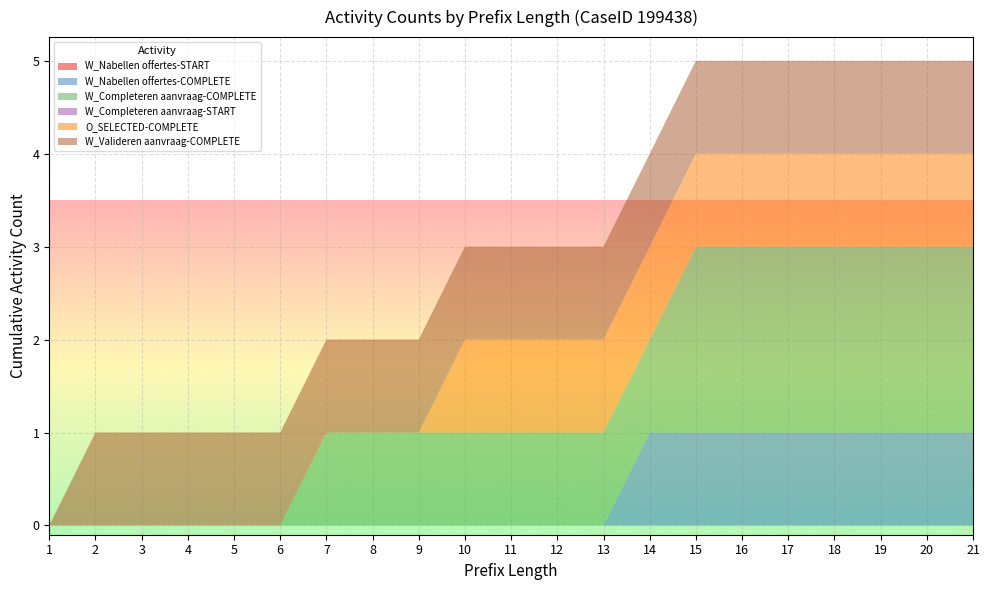

Reading left to right, list all the values displayed in this chart.

W_Nabellen offertes-START: 0	0	0	0	0	0	0	0	0	0	0	0	0	0	0	0	0	0	0	0	0
W_Nabellen offertes-COMPLETE: 0	0	0	0	0	0	0	0	0	0	0	0	0	1	1	1	1	1	1	1	1
W_Completeren aanvraag-COMPLETE: 0	0	0	0	0	0	1	1	1	1	1	1	1	1	2	2	2	2	2	2	2
W_Completeren aanvraag-START: 0	0	0	0	0	0	0	0	0	0	0	0	0	0	0	0	0	0	0	0	0
O_SELECTED-COMPLETE: 0	0	0	0	0	0	0	0	0	1	1	1	1	1	1	1	1	1	1	1	1
W_Valideren aanvraag-COMPLETE: 0	1	1	1	1	1	1	1	1	1	1	1	1	1	1	1	1	1	1	1	1